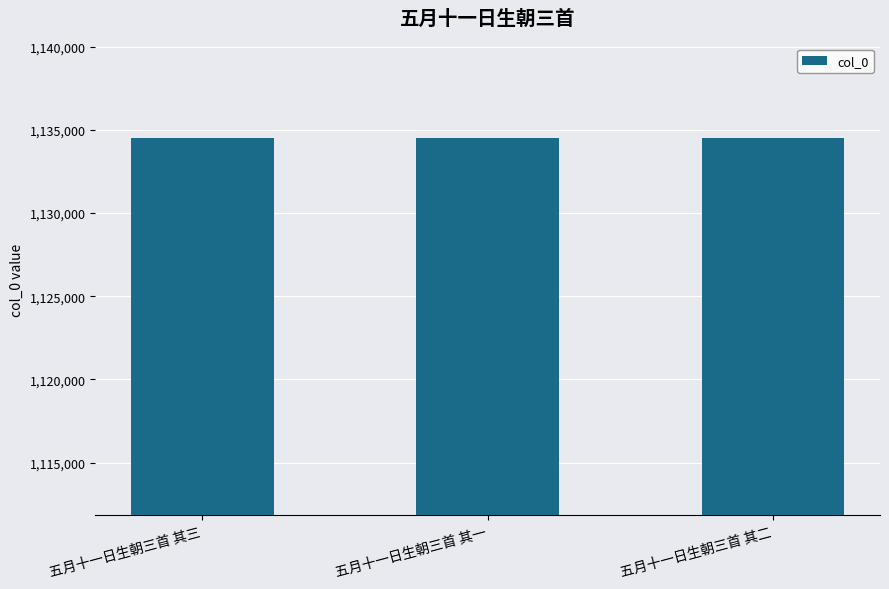

The value at 五月十一日生朝三首 其二 is 1134514. True or false?

True